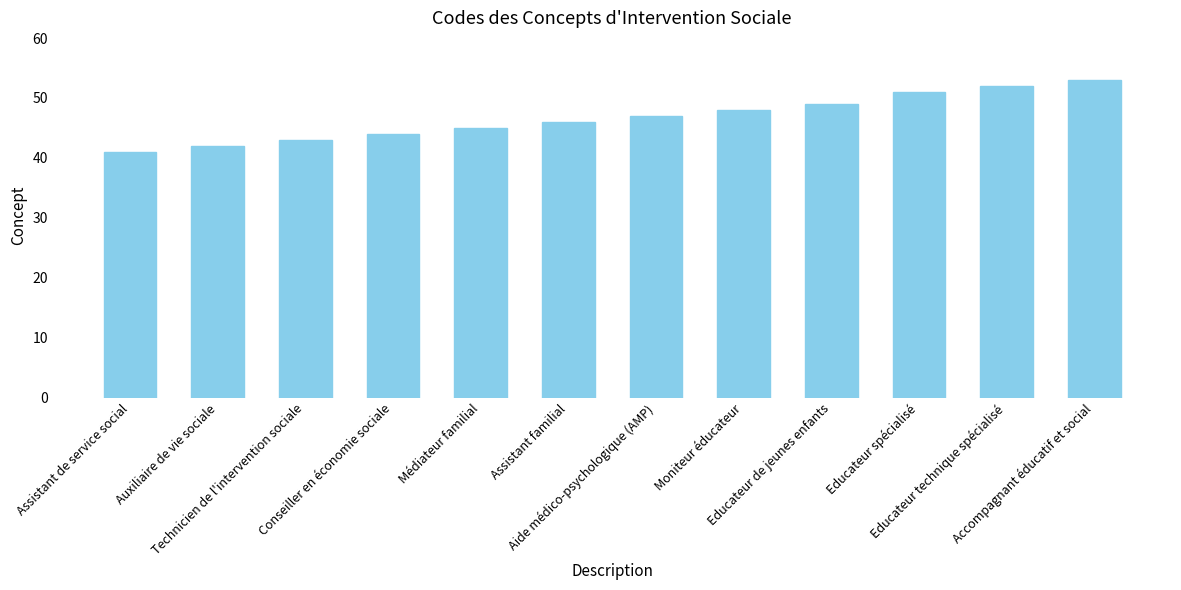

Is it true that the value at Educateur spécialisé is 51?

True